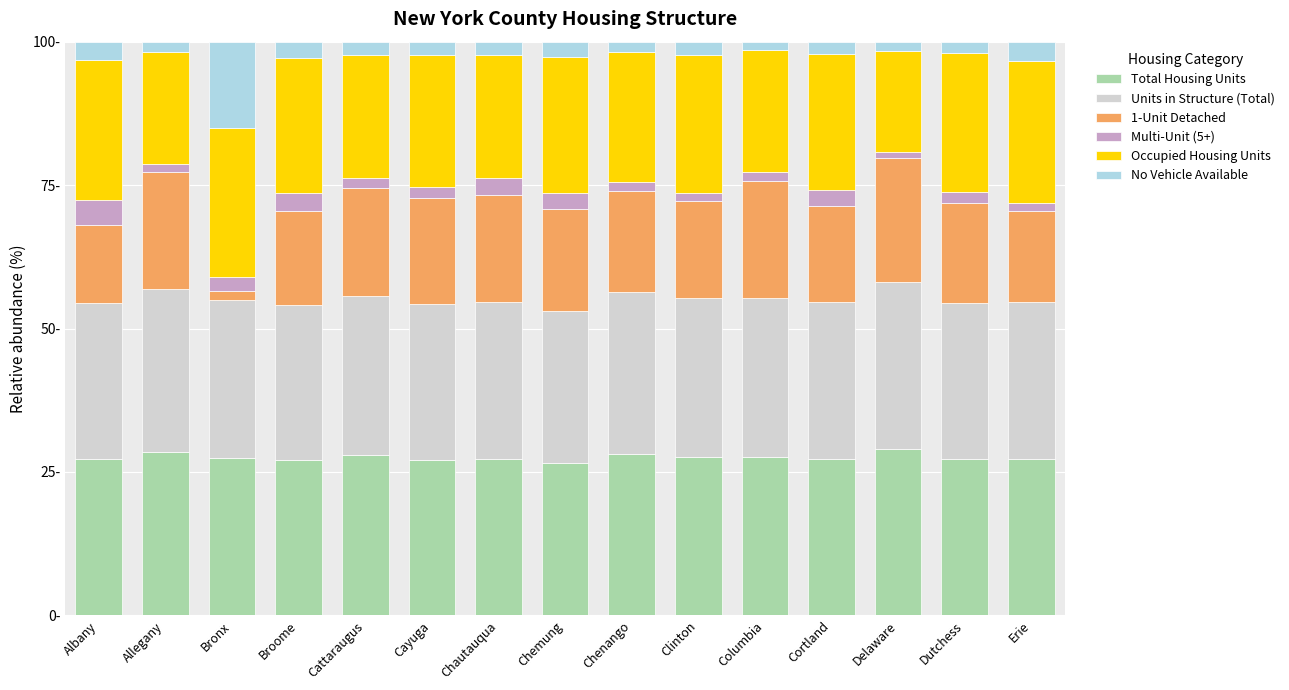

Are the bars grouped side by side (vs. stacked)?

No